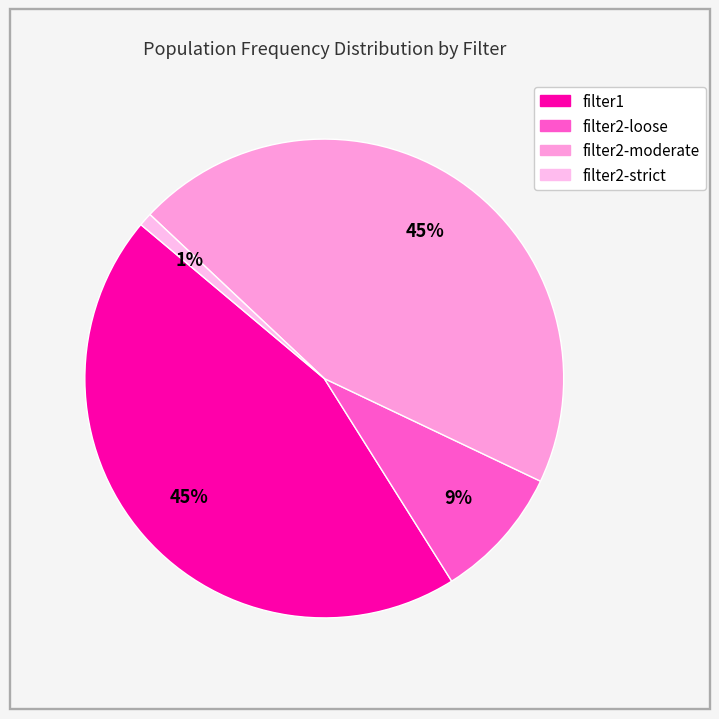

Rank the categories by value from lowest to highest.

filter2-strict, filter2-loose, filter1, filter2-moderate